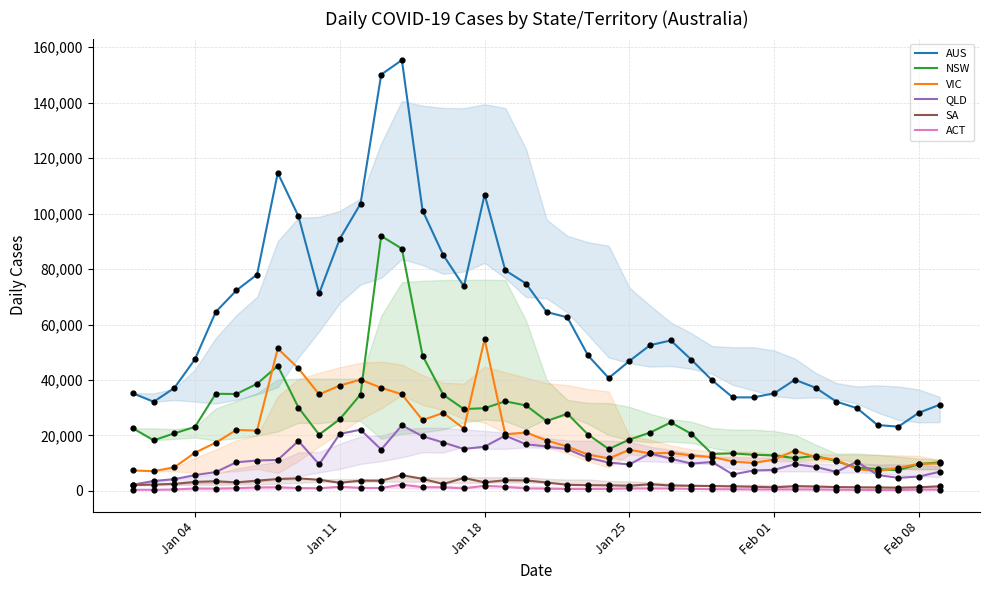

At how many categories does at least one series exceed 19851?

40